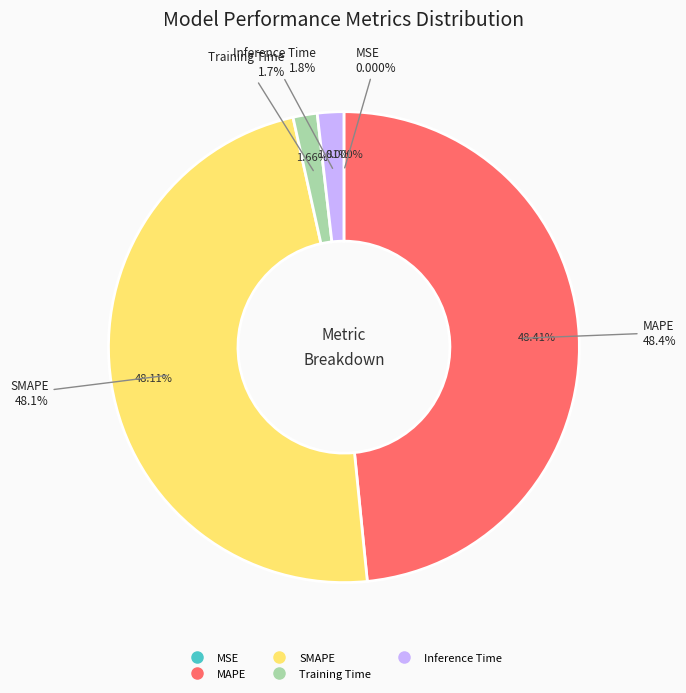

Count the number of slices in the pie.

5